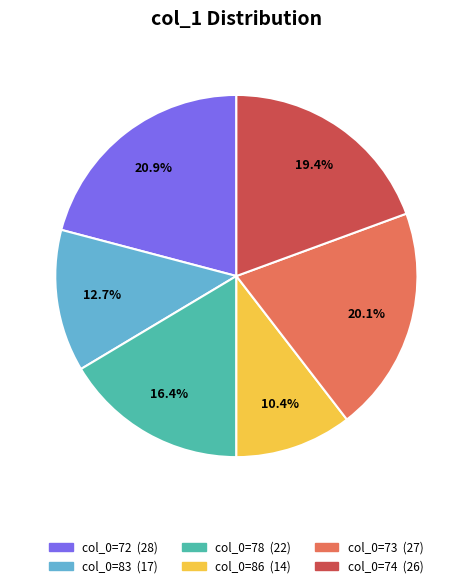

Is there a majority slice in this chart?

No